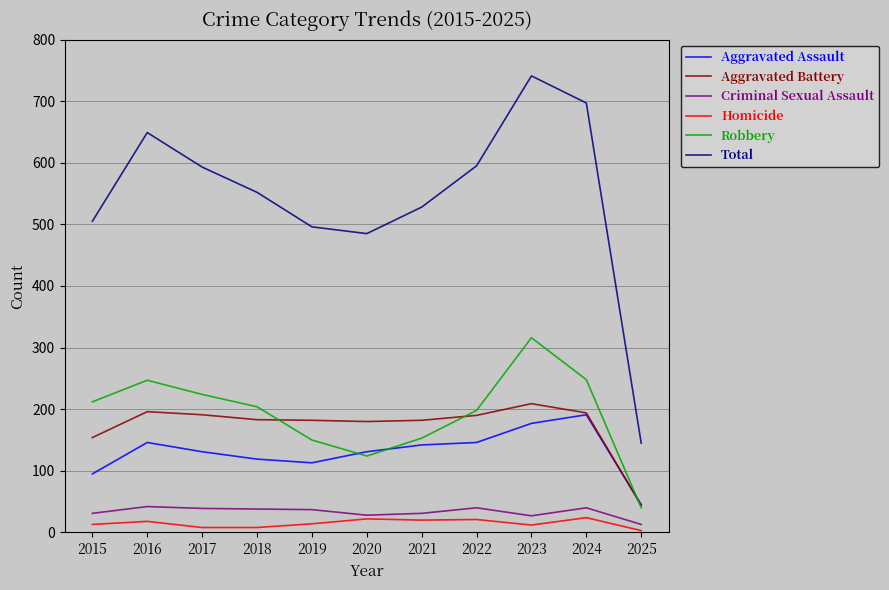

True or false: Criminal Sexual Assault and Aggravated Battery cross at least once.

False